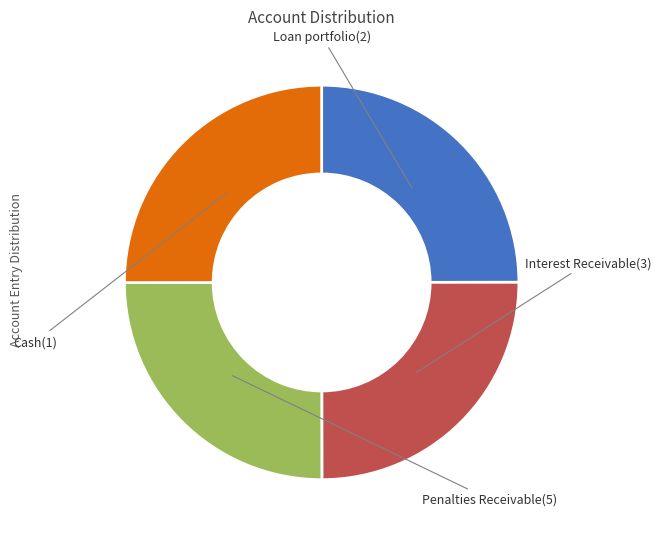

Is Cash(1) the majority of the pie?

No